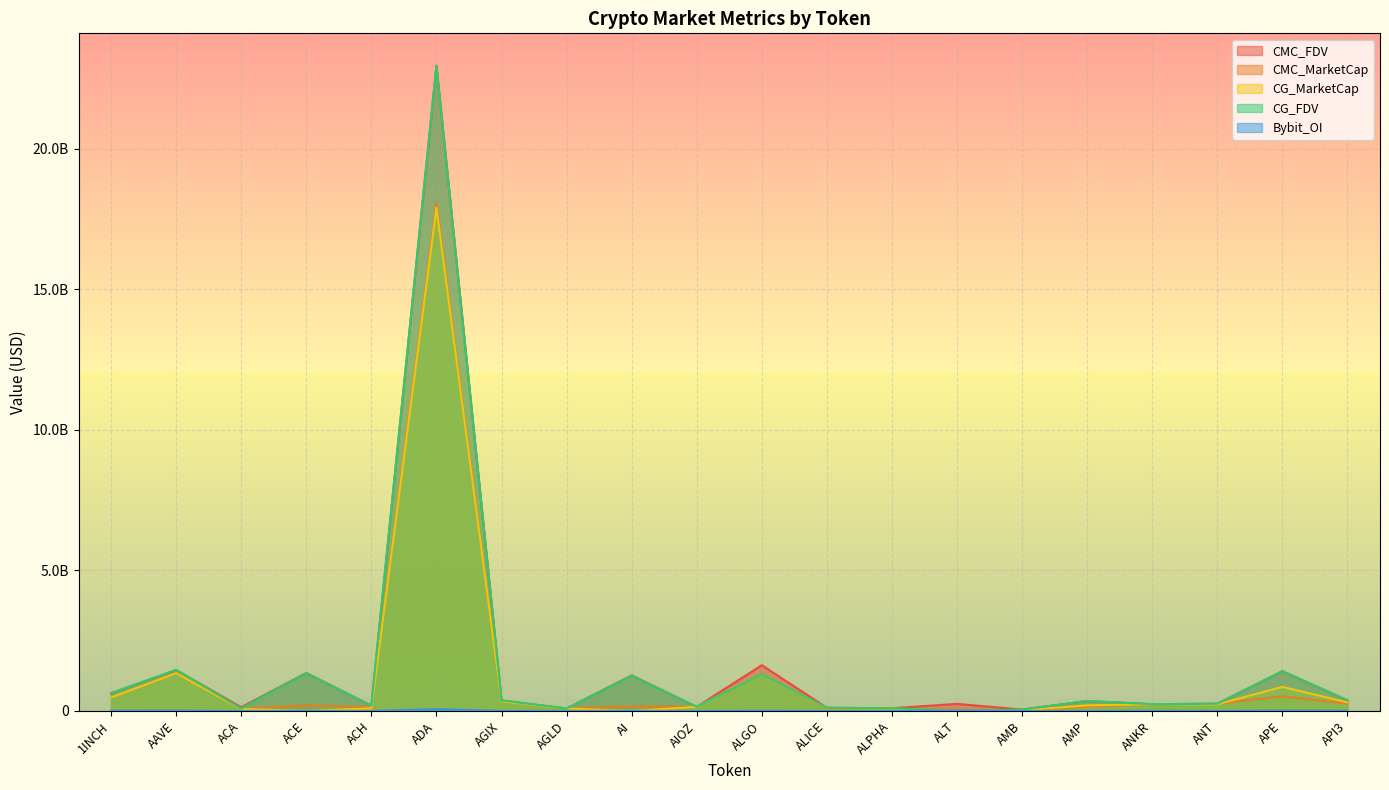

The CMC_MarketCap series shows 798587189.1 at 1INCH. True or false?

False